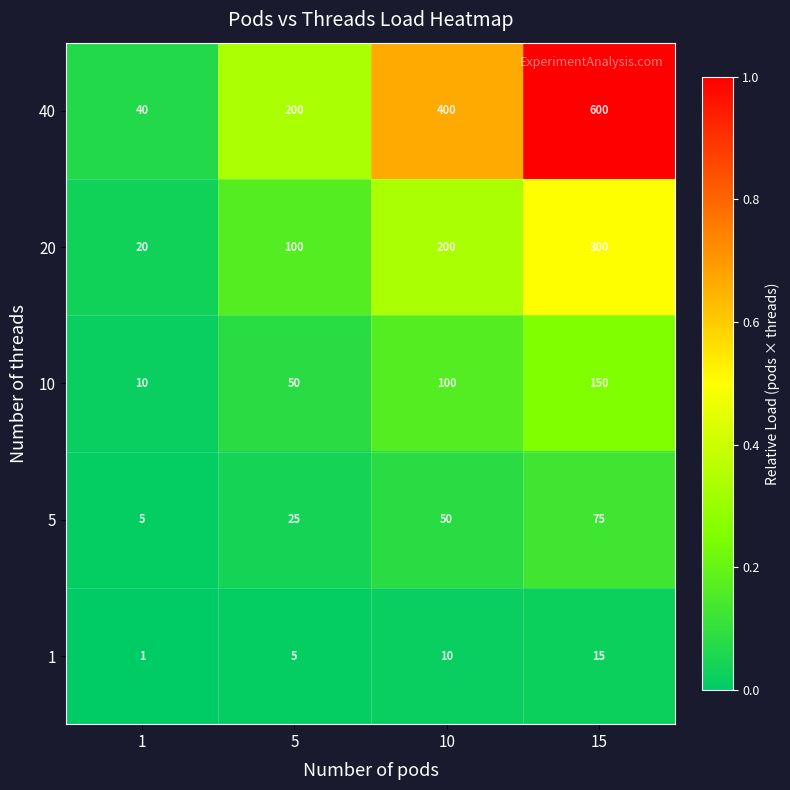

List the series in order of their peak value, highest first.

40, 20, 10, 5, 1